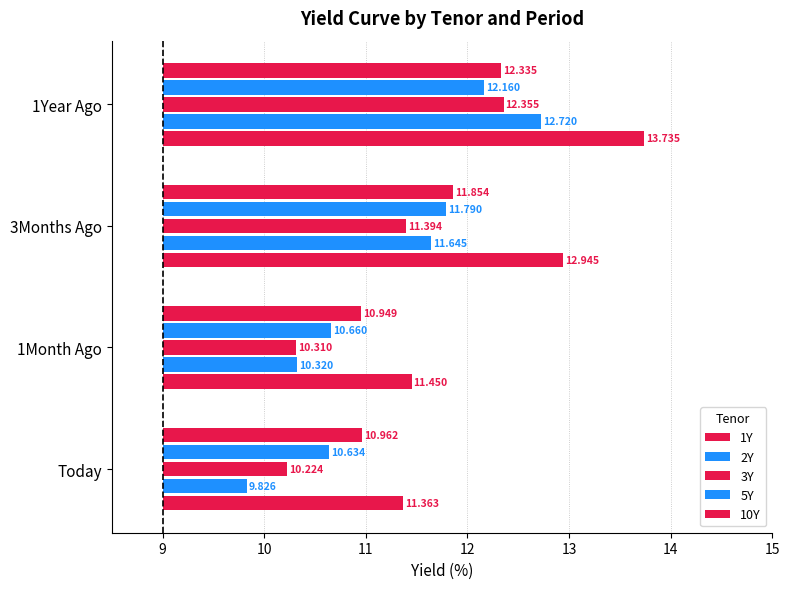

Between 3Months Ago and Today, which is larger?

3Months Ago